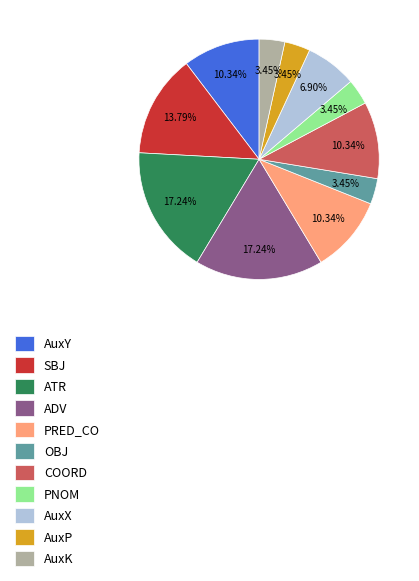

Does any single category account for the majority?

No